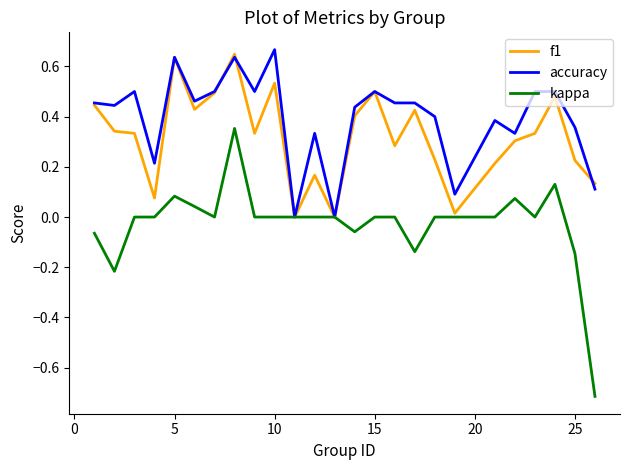

List the series in order of their overall mean, lowest first.

kappa, f1, accuracy